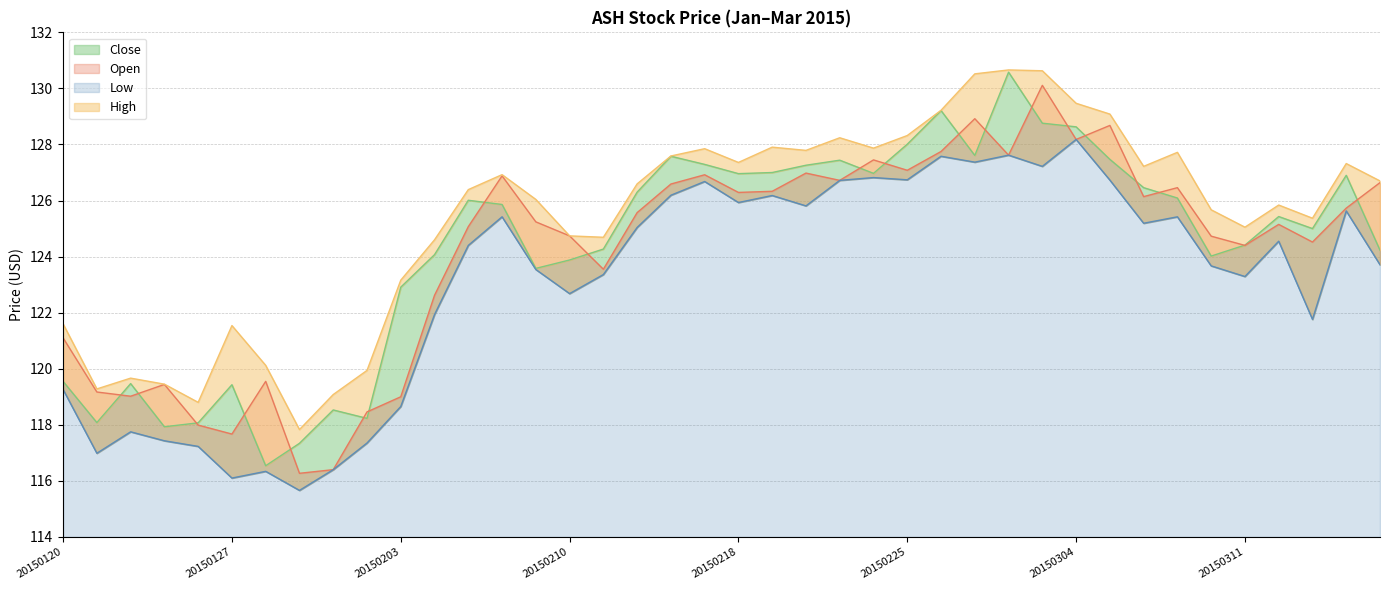

What is the average value of the Open series?

124.2